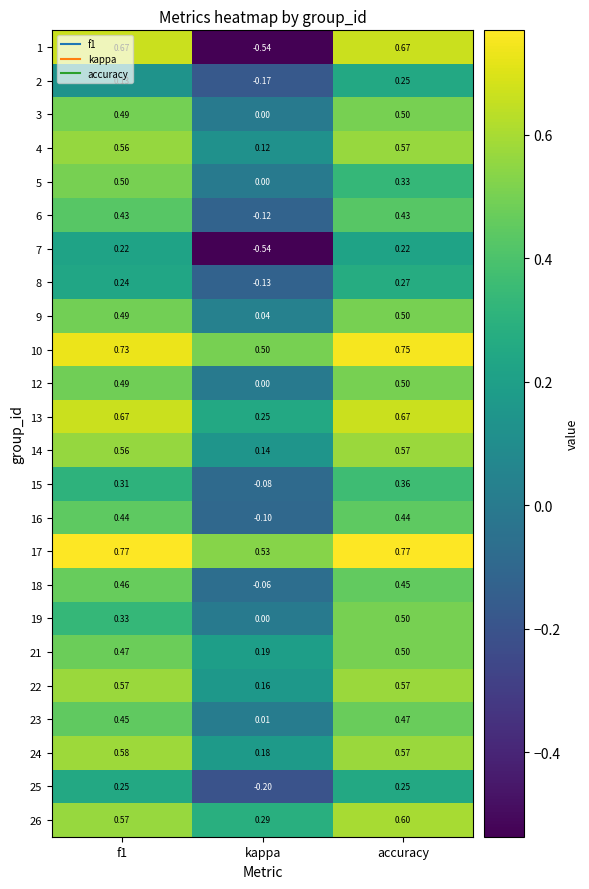

Where is 23 nearest to the value 0?

kappa